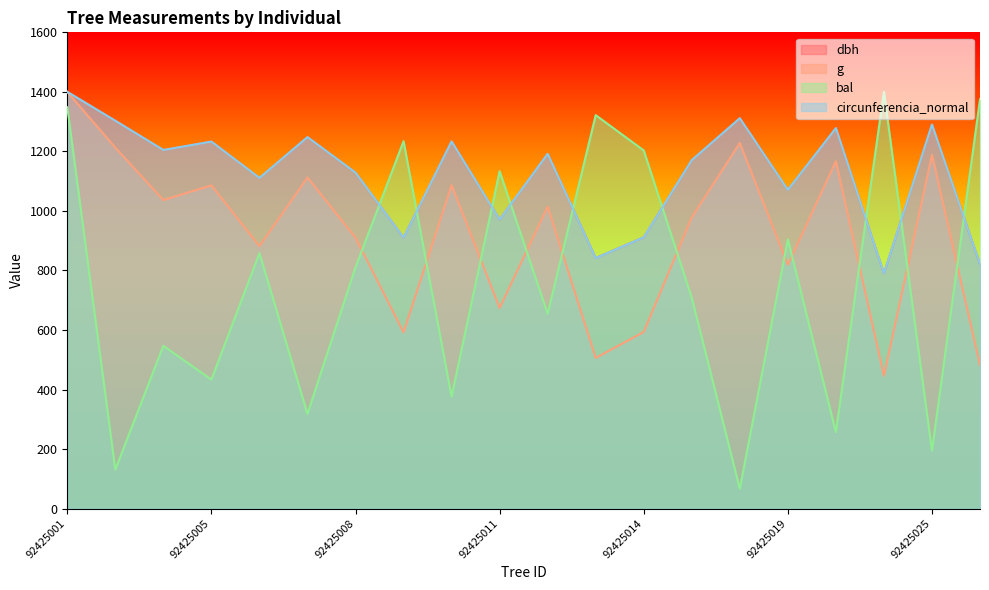

Is it true that dbh equals 466.2 at 92425025?

False